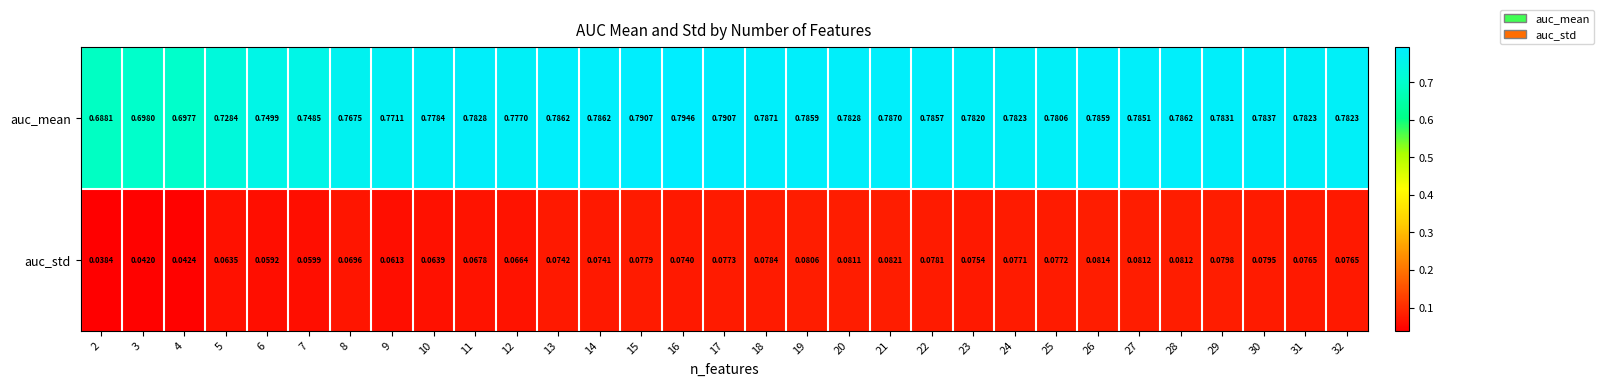

Which series changed the most between 6 and 11?

auc_mean